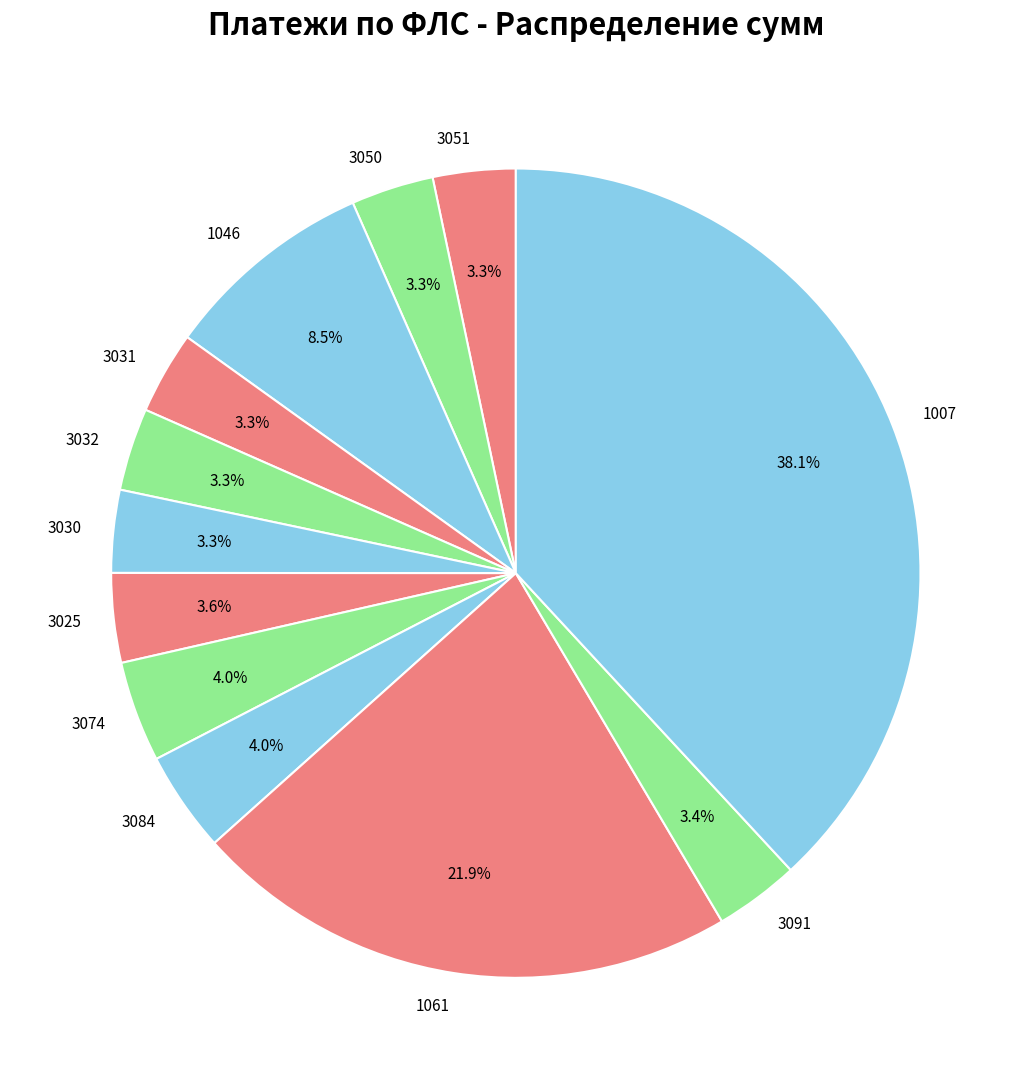

Between 1061 and 1046, which is larger?

1061